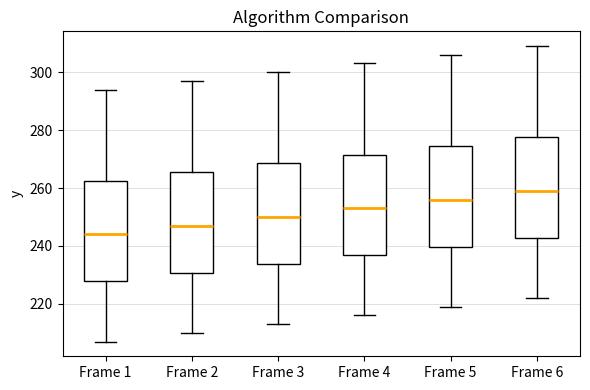

Which box's median line is the lowest?

Frame 1